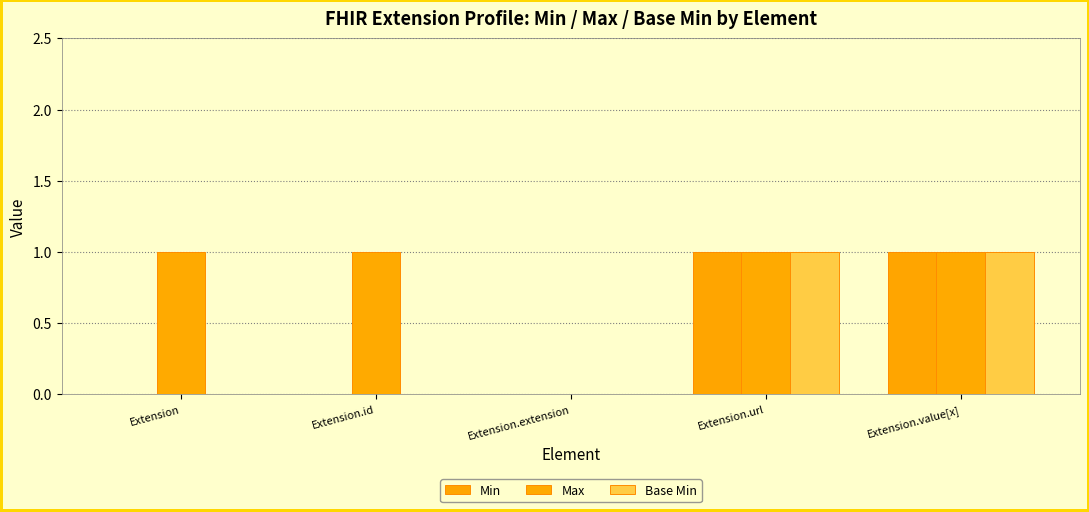

The value of Base Min at Extension.value[x] is 0. True or false?

False